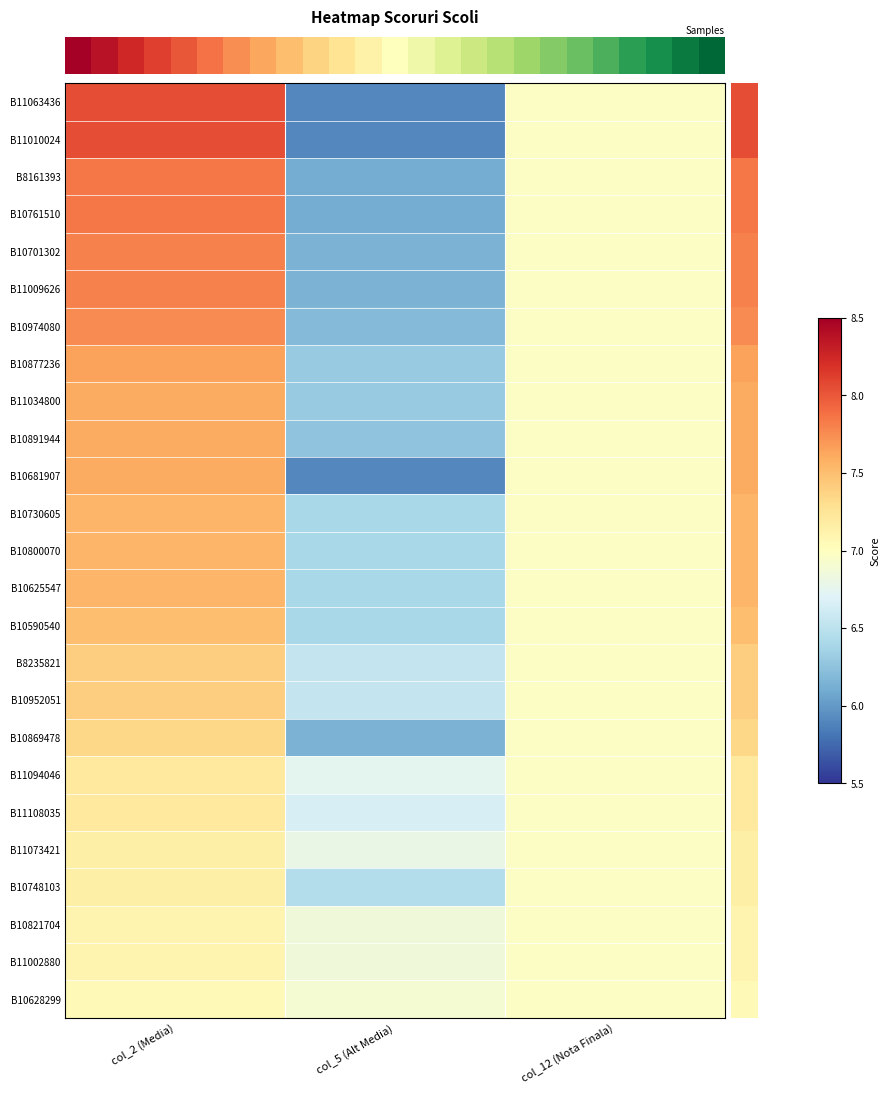

At which category does the chart reach its peak across all series?

col_2 (Media)